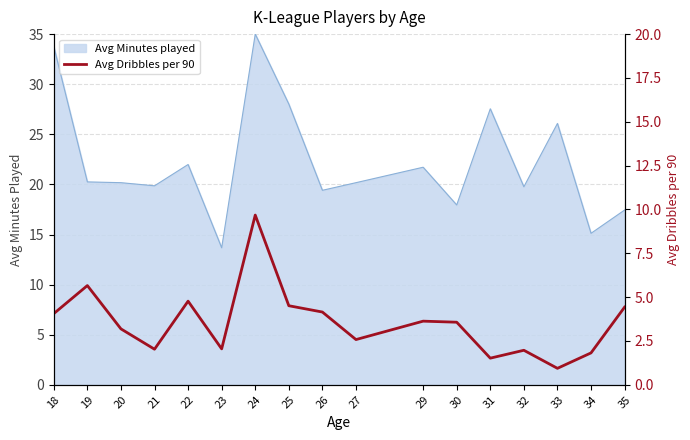

True or false: Avg Minutes played has a value of 19.8 at 32.

True